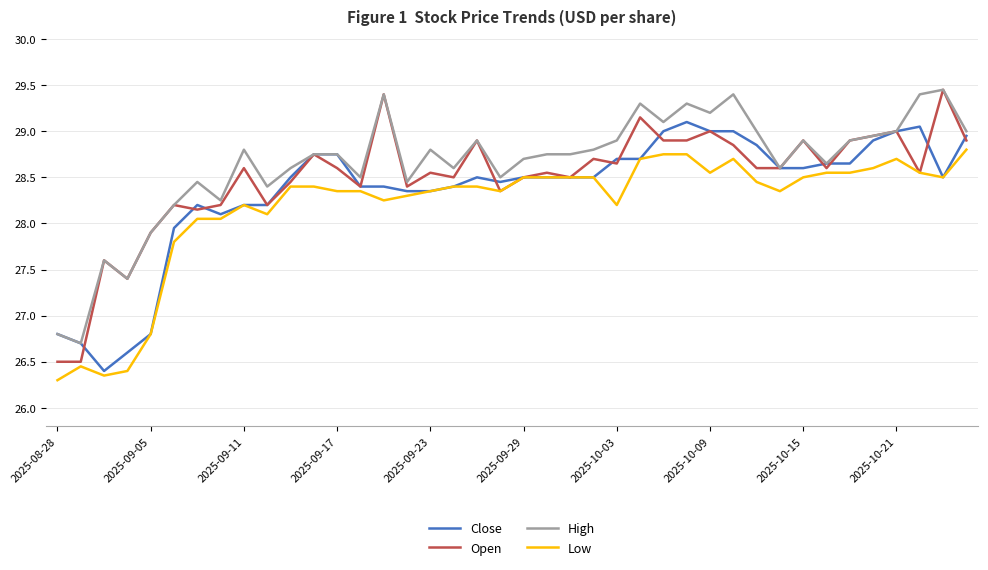

True or false: High and Low intersect in this chart.

False